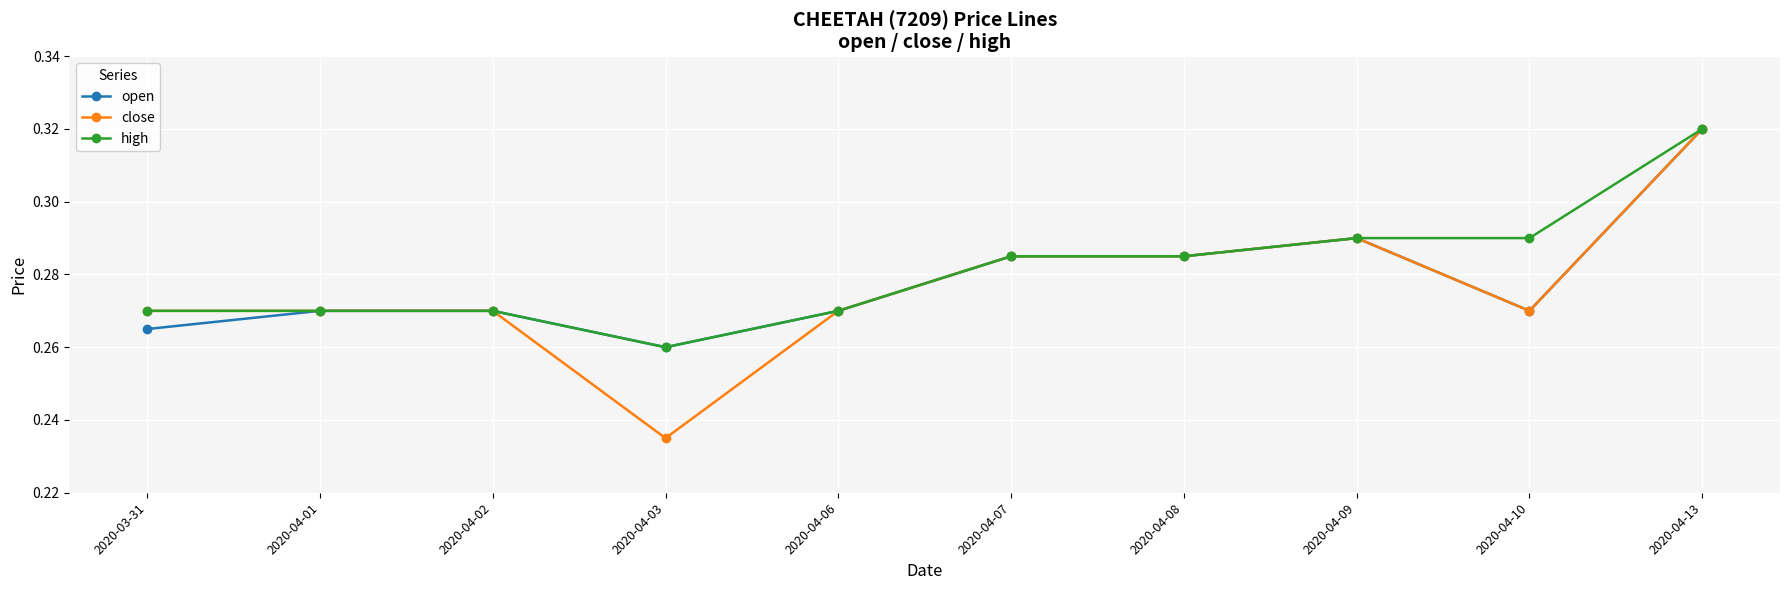

What position from the right is 2020-03-31?

10